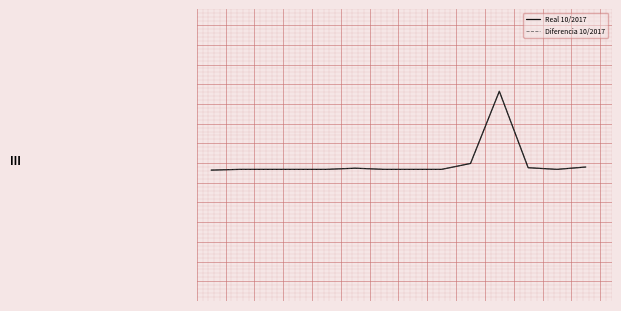

Does the chart have visible grid lines?

Yes